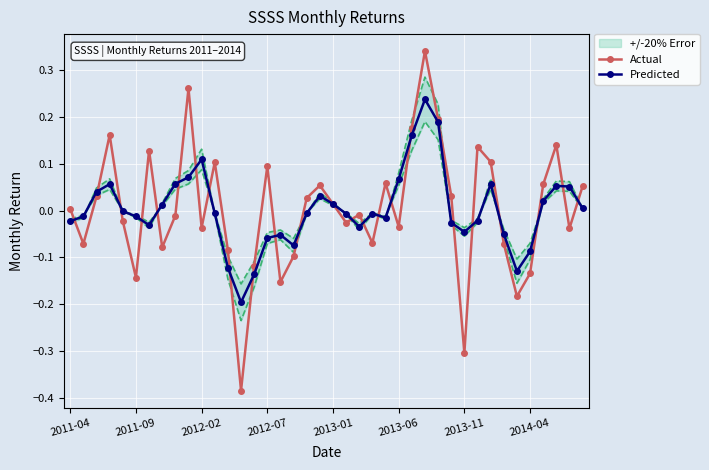

How many interior local valleys does the Actual series have?

12